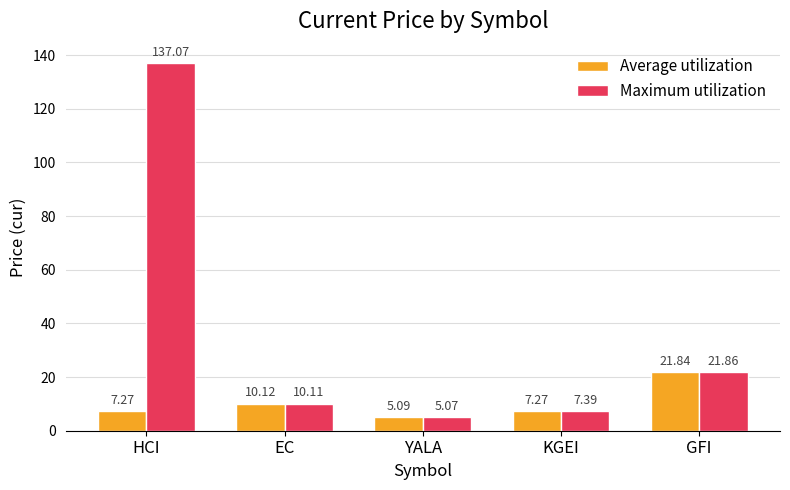

The value of Average utilization at GFI is 6.8. True or false?

False